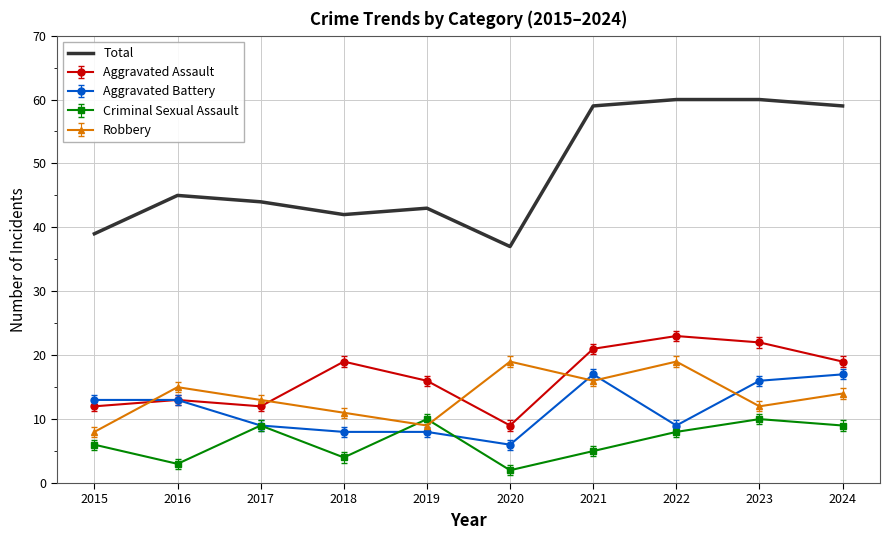

Which series has the largest range (max minus min)?

Total